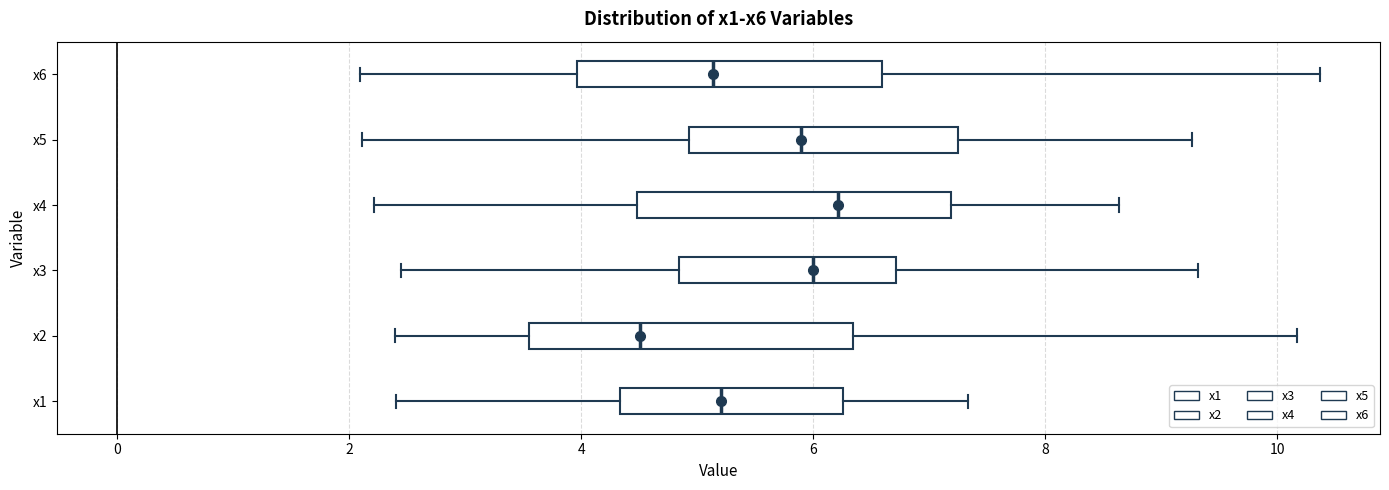

Which box has the furthest to the left median line?

x2